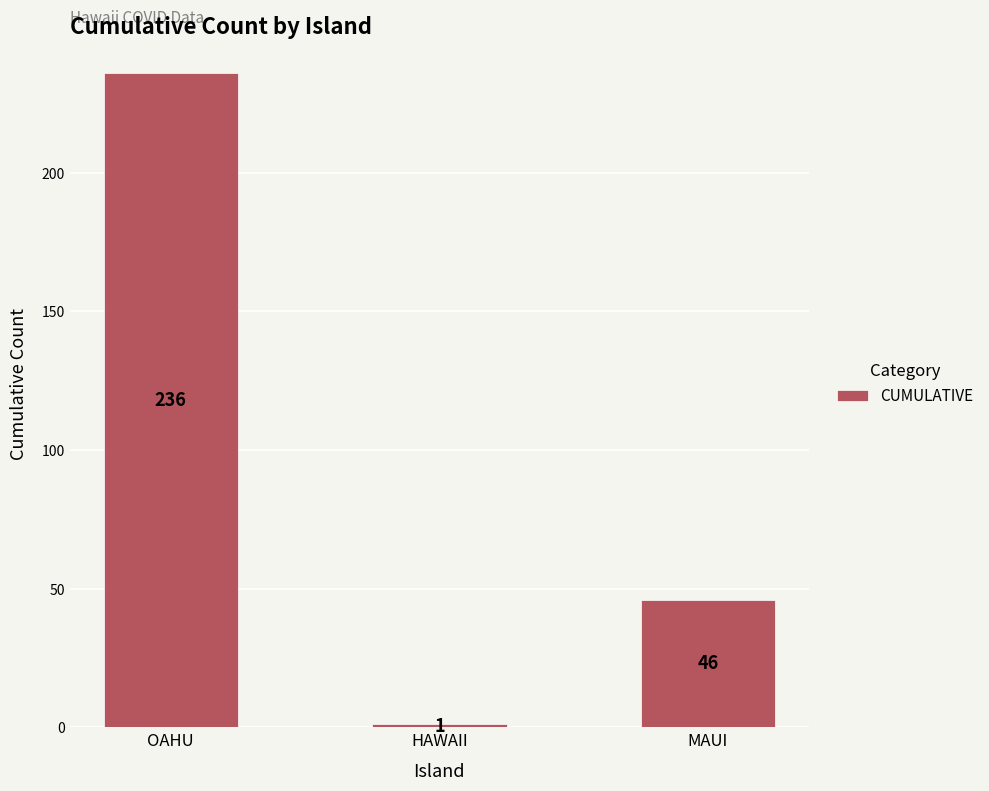

What is the sum of the values at OAHU and MAUI?

282